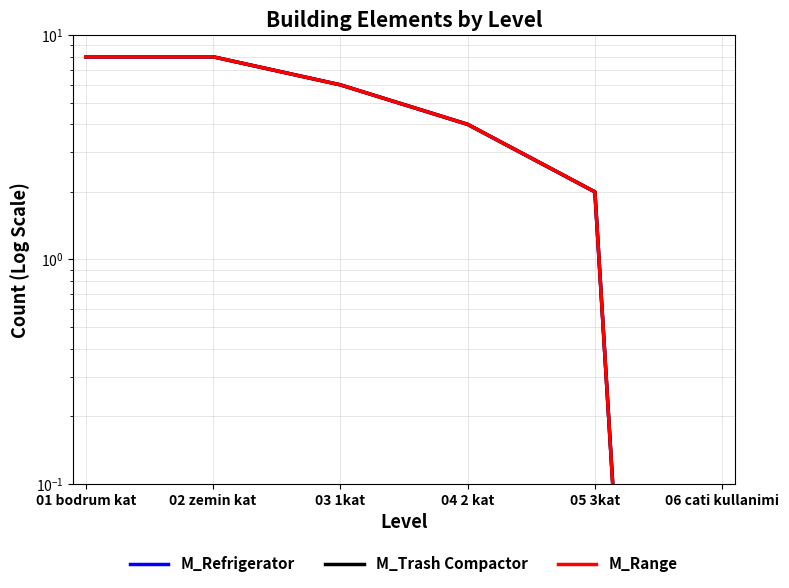

True or false: M_Range and M_Refrigerator intersect in this chart.

False